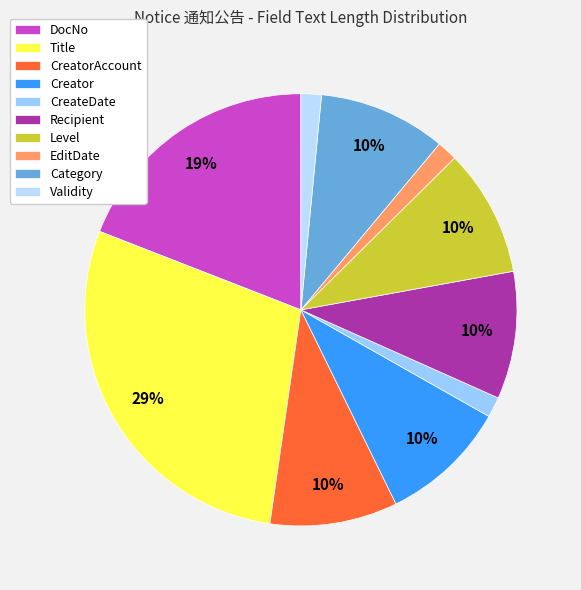

Is the sum of Category and CreateDate greater than half?

No